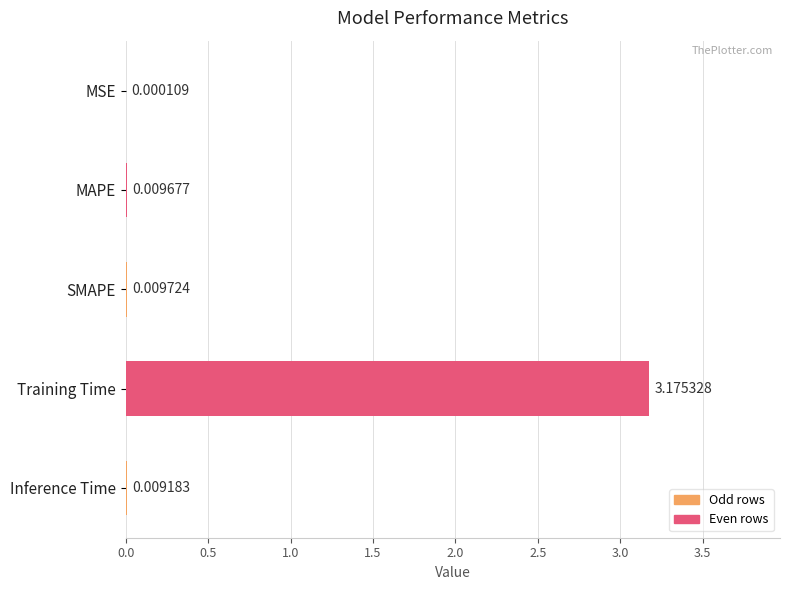

Which category has the highest value across all series?

Training Time